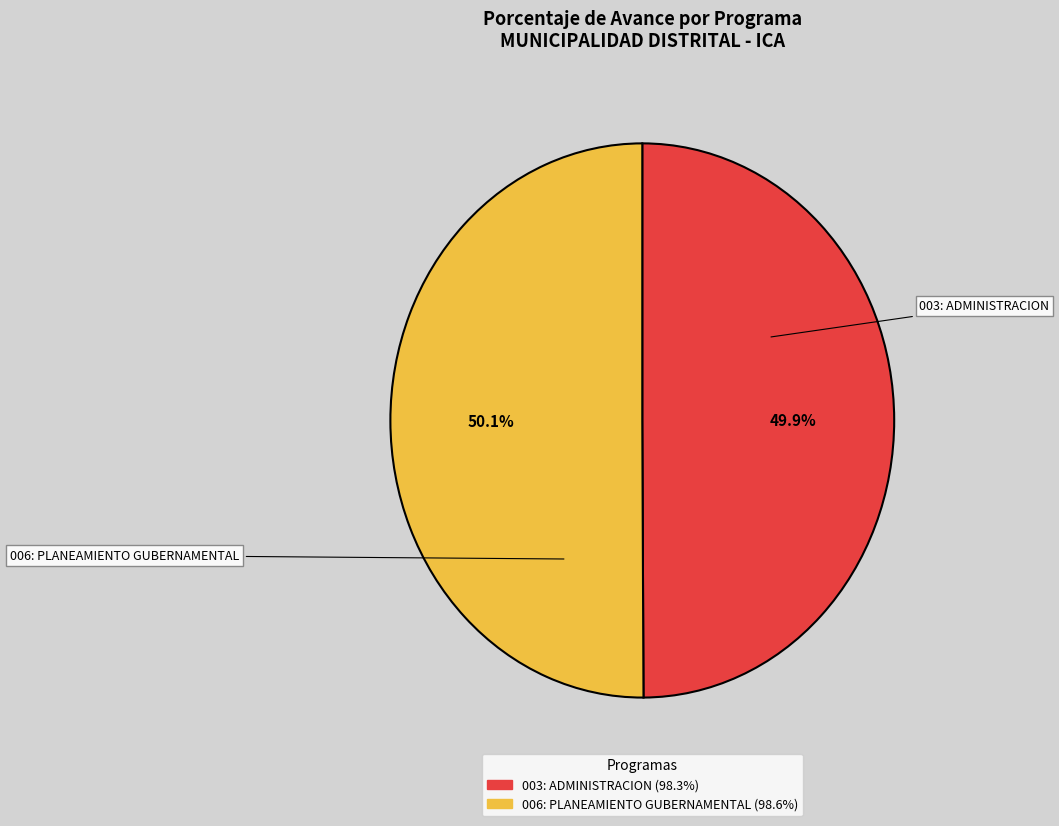

Is there any slice that represents more than half of the pie?

Yes